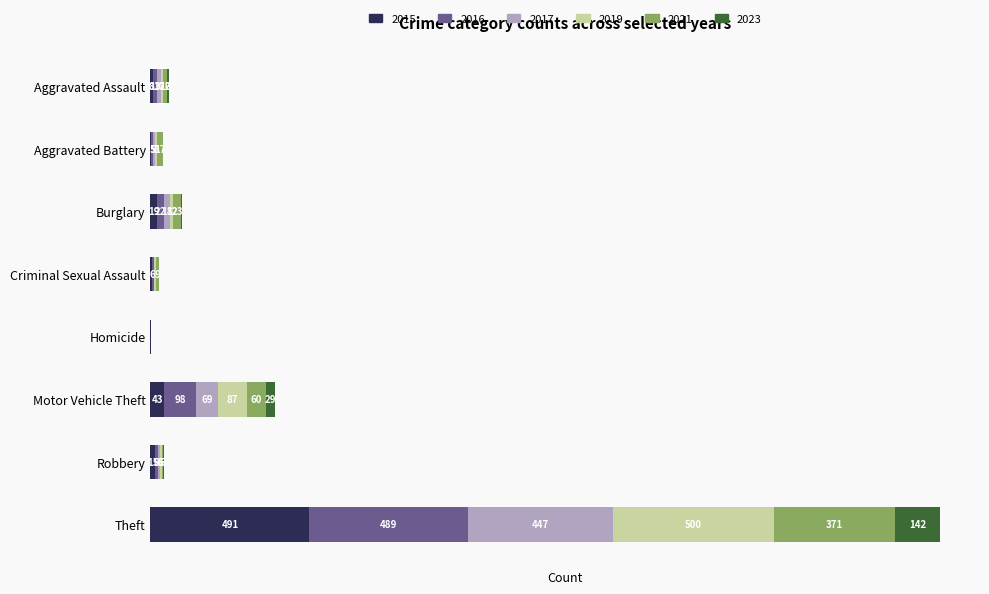

At which category is the sum across all series the highest?

Theft